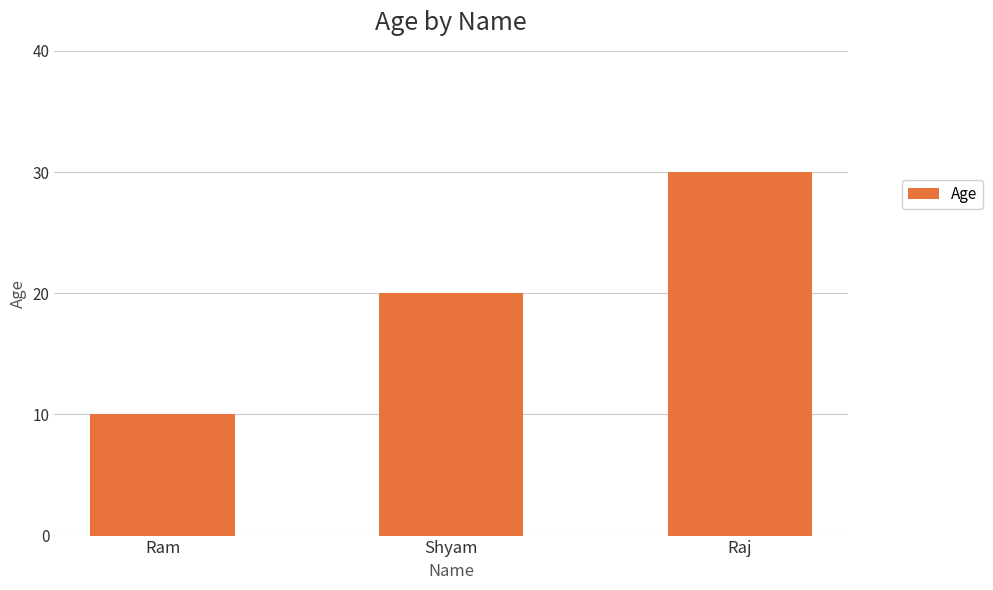

How many distinct data groups are displayed?

1